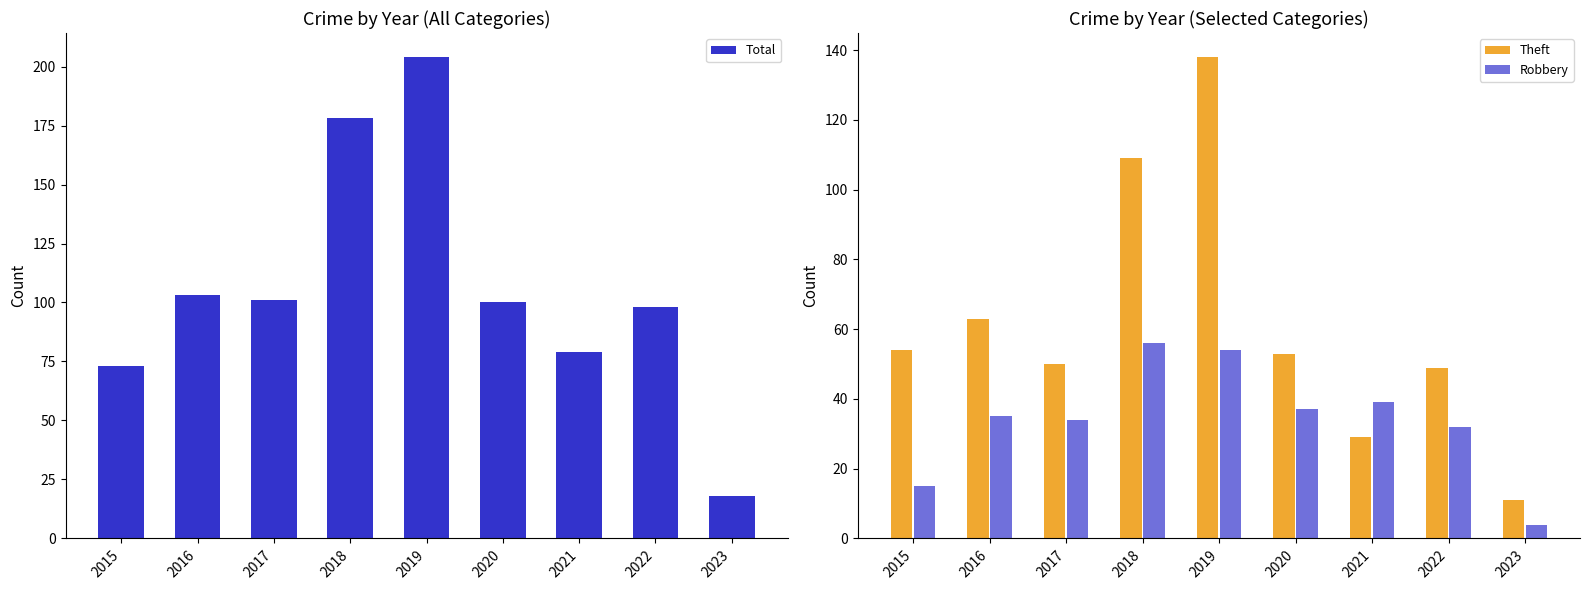

Are the bars horizontal?

No